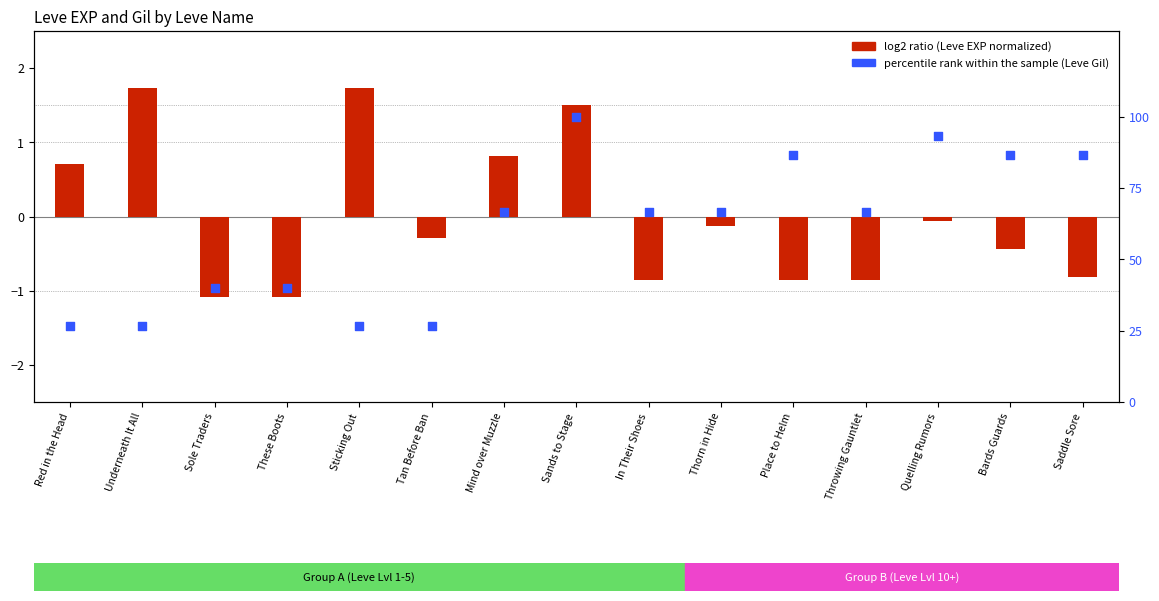

Which series reaches the maximum Y coordinate?

percentile rank within the sample